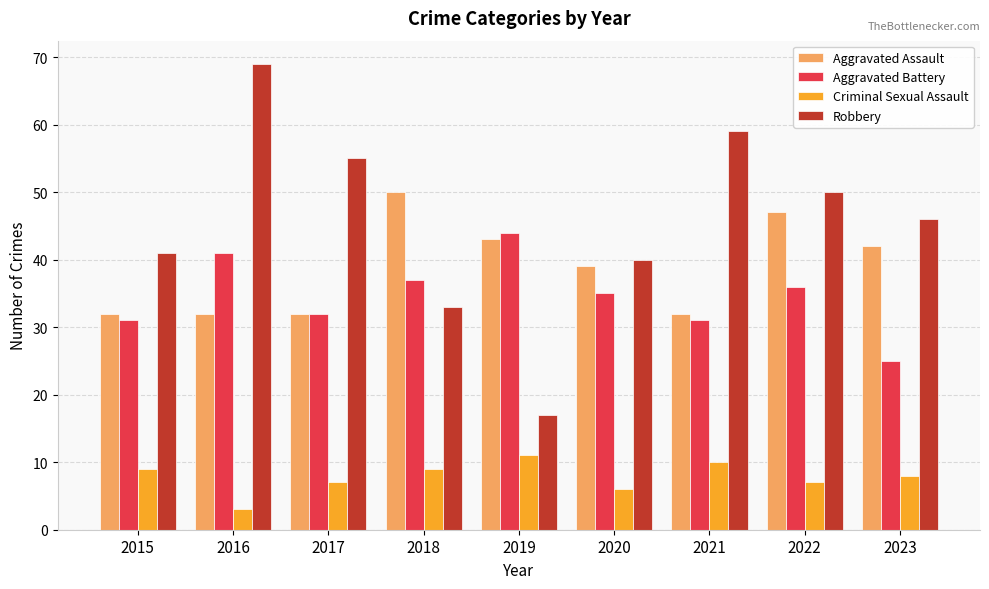

What is the total value across all series at 2022?

140